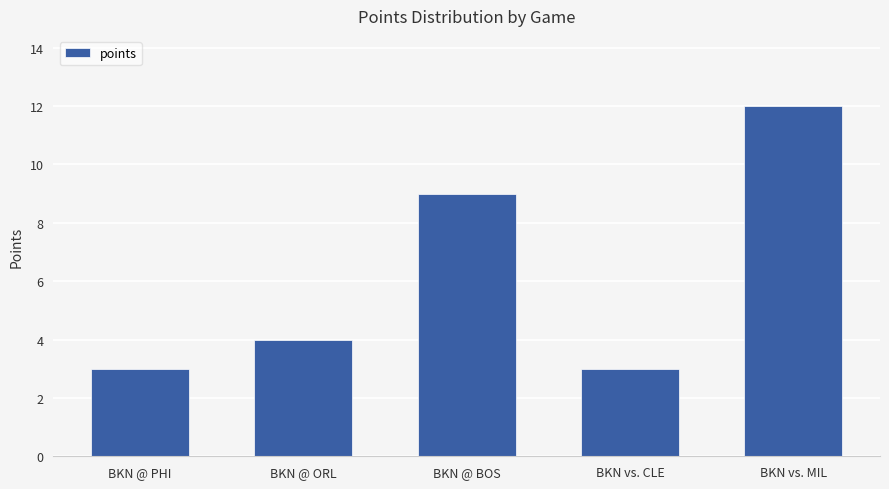

What is the maximum value shown in the chart?

12